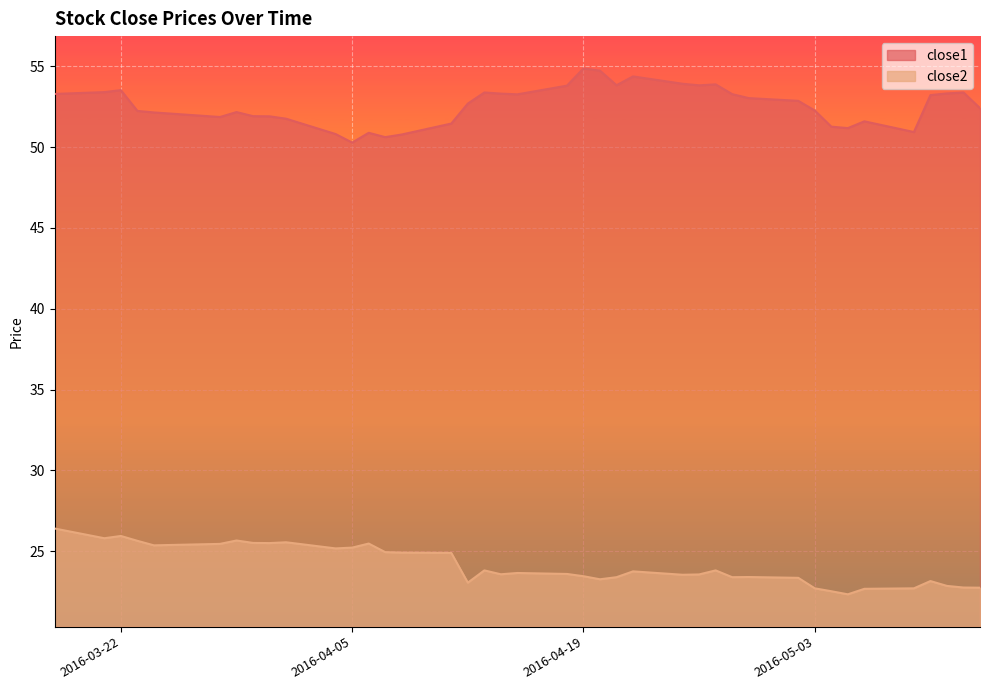

Which category has the lowest value in the close2 series?

2016-05-05